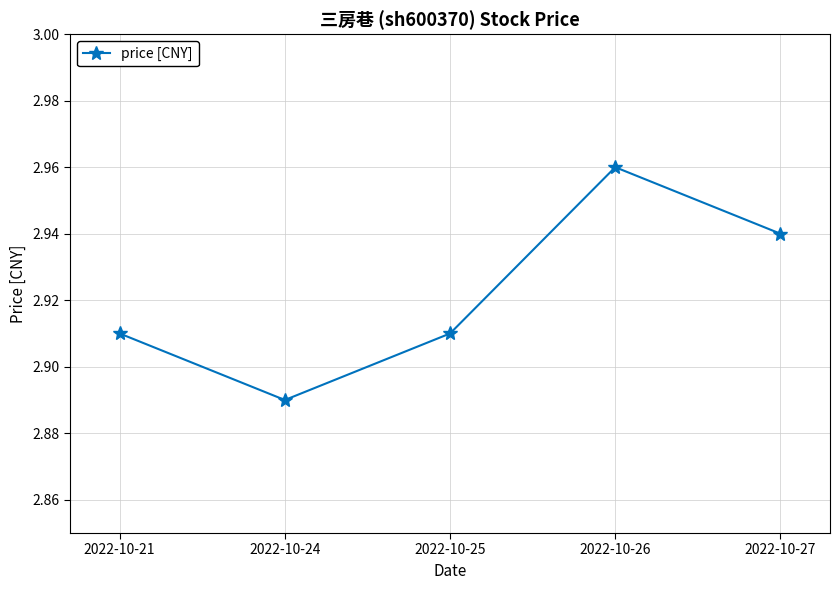

Between 2022-10-26 and 2022-10-24, which is larger?

2022-10-26